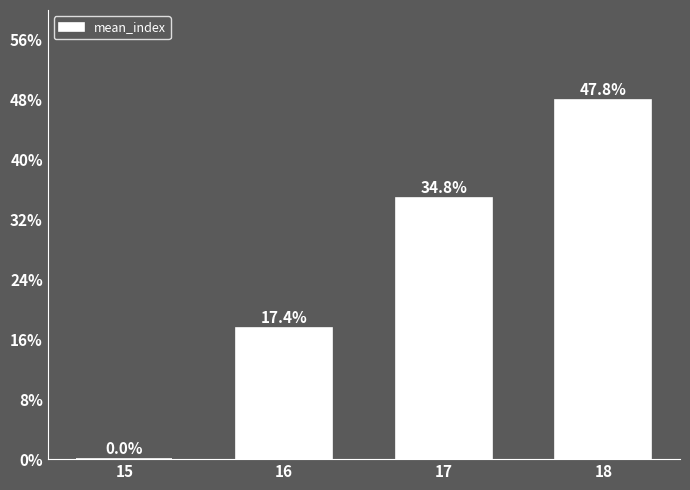

How many categories are shown in the chart?

4